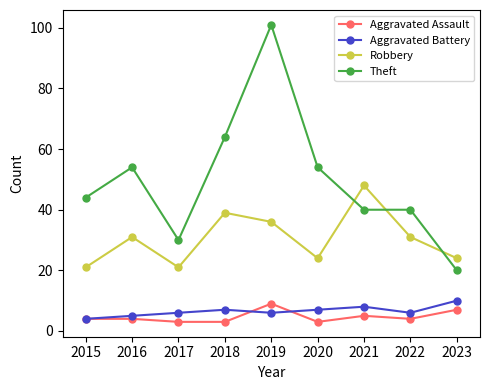

What is the difference between the maximum and minimum values in the Theft series?

81